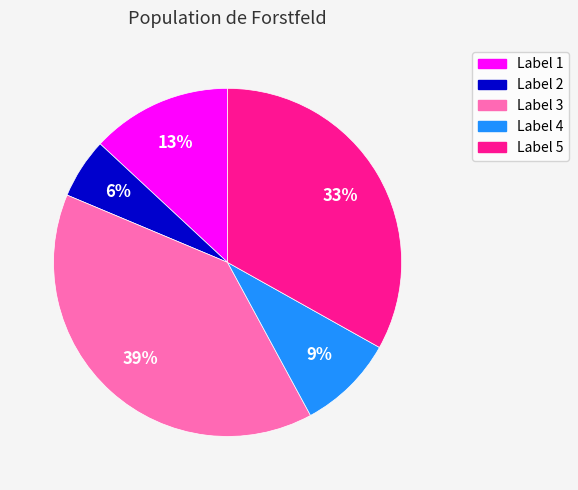

Count the number of slices in the pie.

5